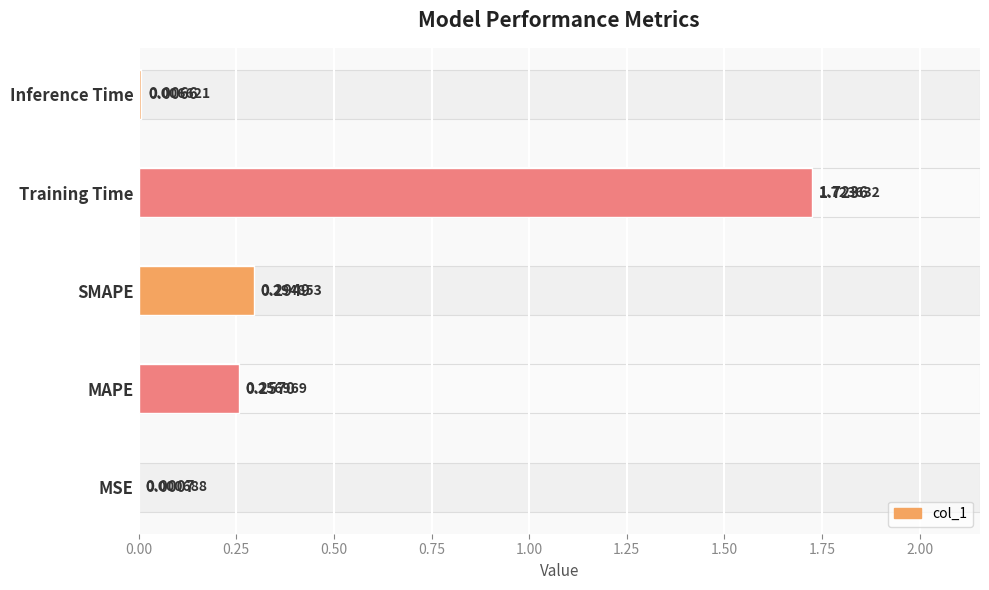

Is it true that the value at Training Time is 1.7?

True